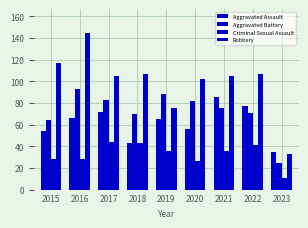

How many series are shown in this chart?

4